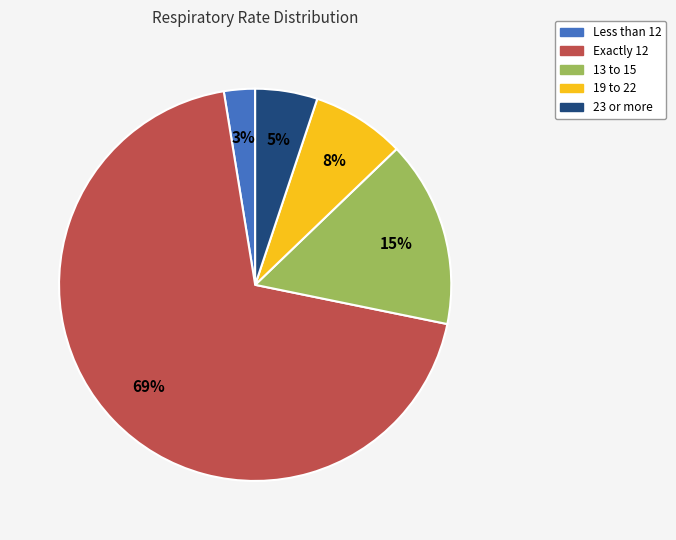

To the nearest percent, what is the average slice percentage?

20%